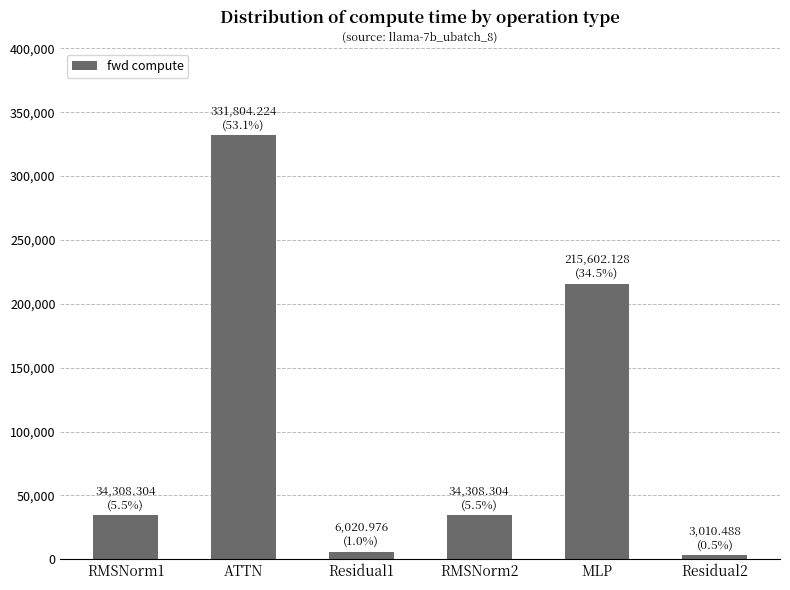

Reading right to left, list all the values displayed in this chart.

Residual2=3010.5	MLP=215602.1	RMSNorm2=34308.3	Residual1=6021.0	ATTN=331804.2	RMSNorm1=34308.3